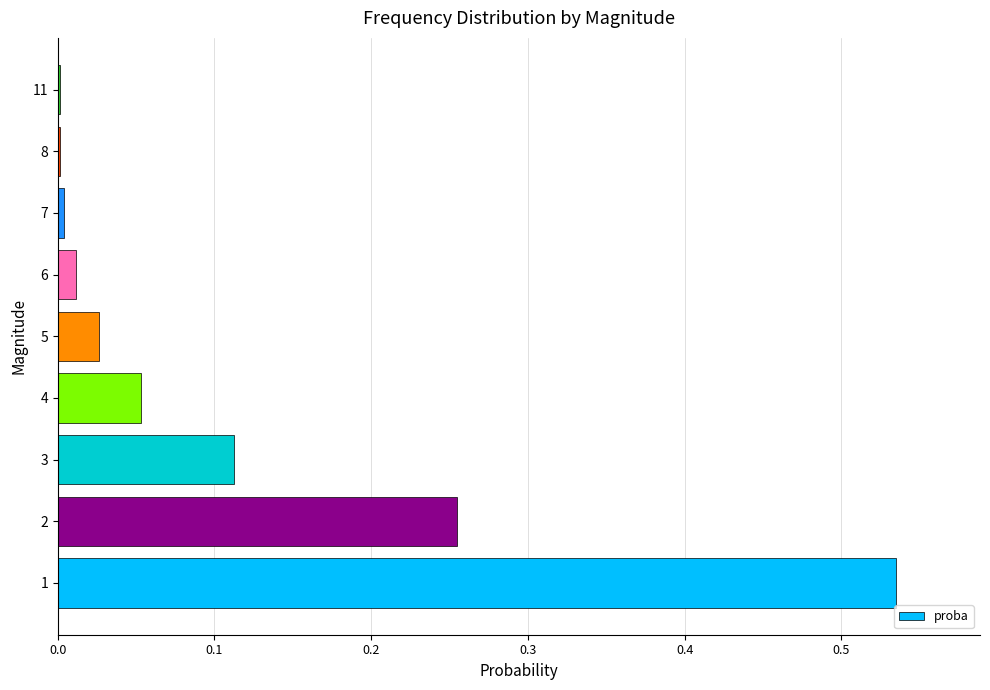

What is the change in value from 1 to 2?

-0.3